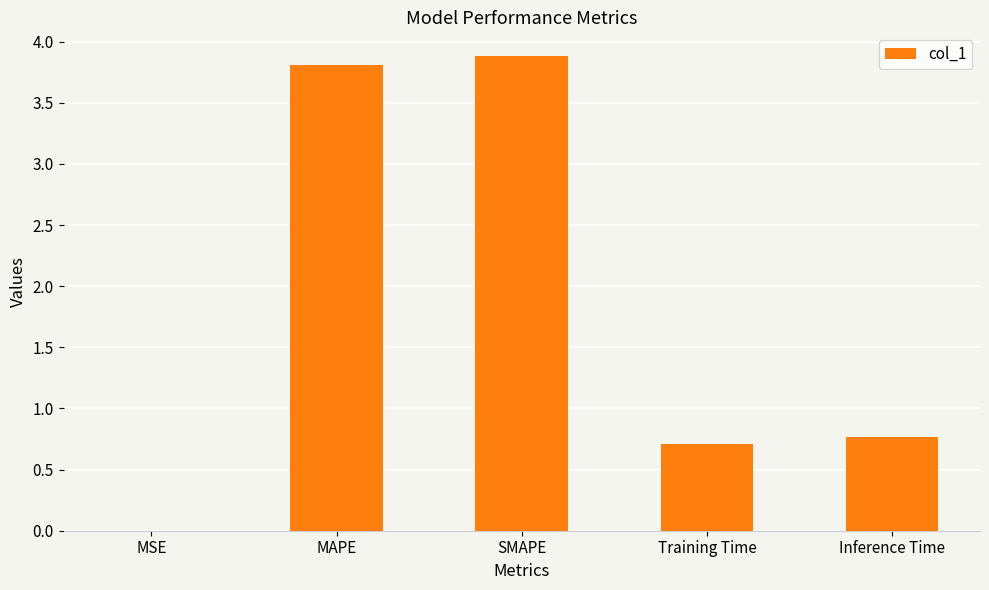

What is the sum of the values at Inference Time and Training Time?

1.5